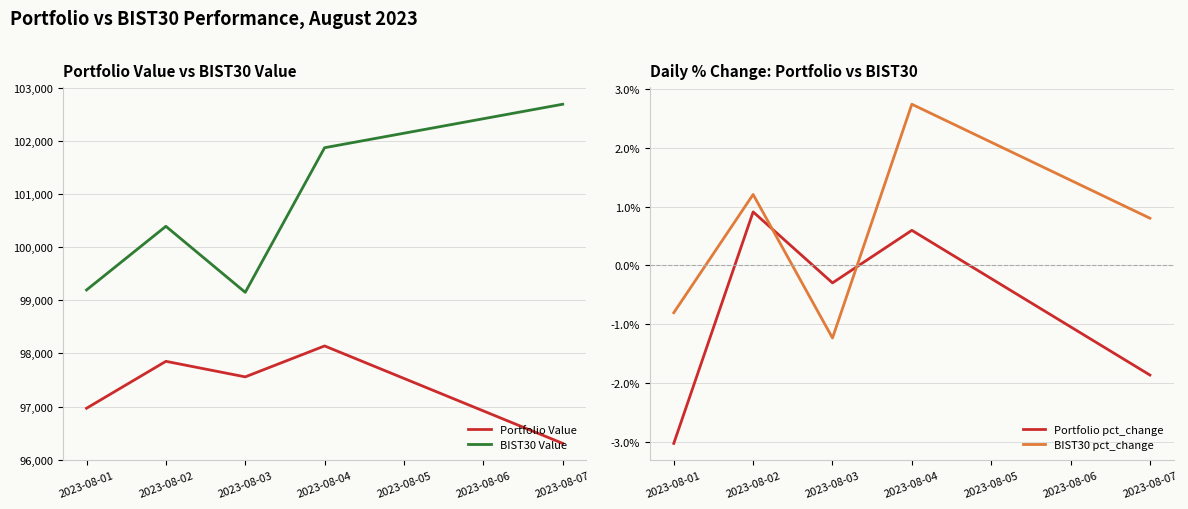

True or false: BIST30 Value and Portfolio Value cross at least once.

False